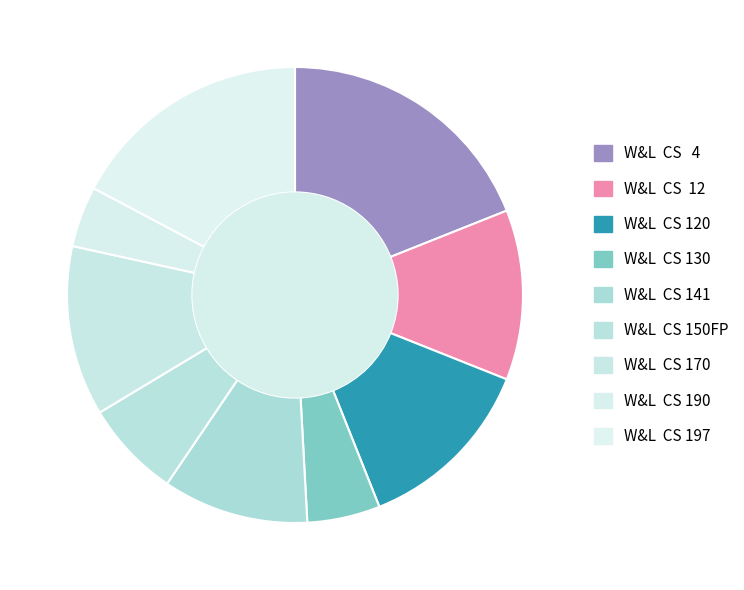

Which category has the smallest portion of the pie?

W&L CS 190